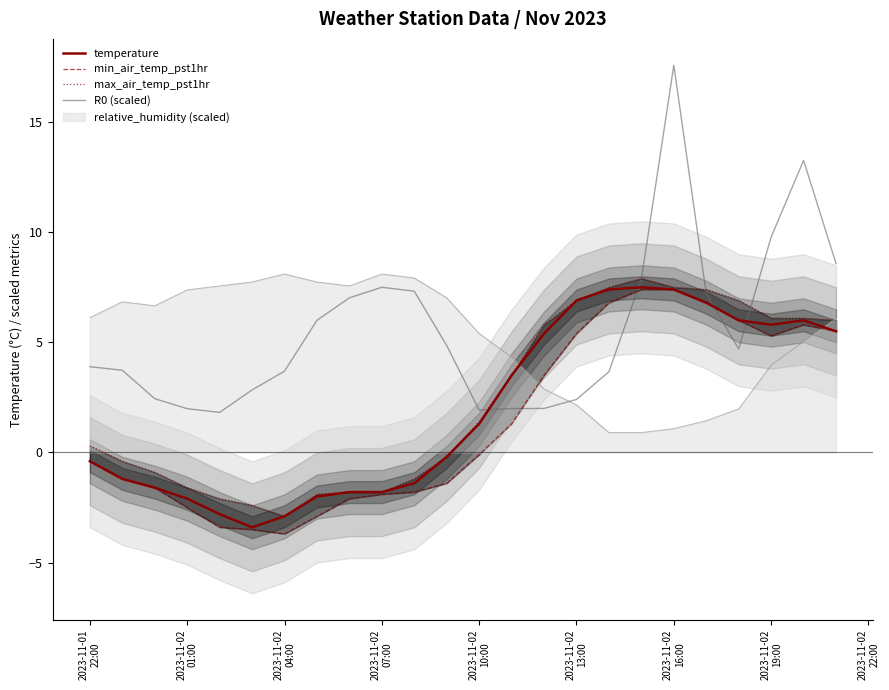

What is the value of the temperature point at the 7th from the left?

-2.9